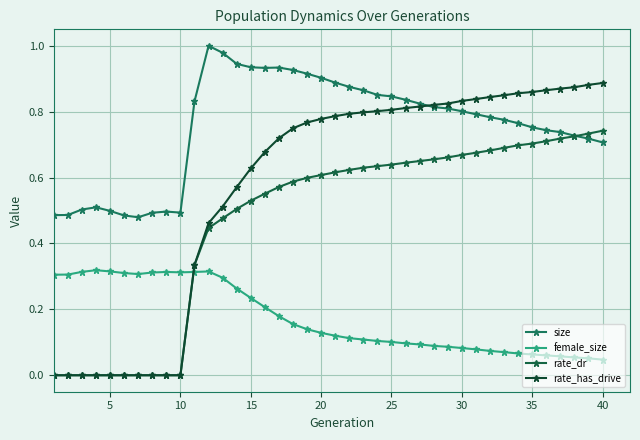

What is the highest value of the female_size series?

0.3